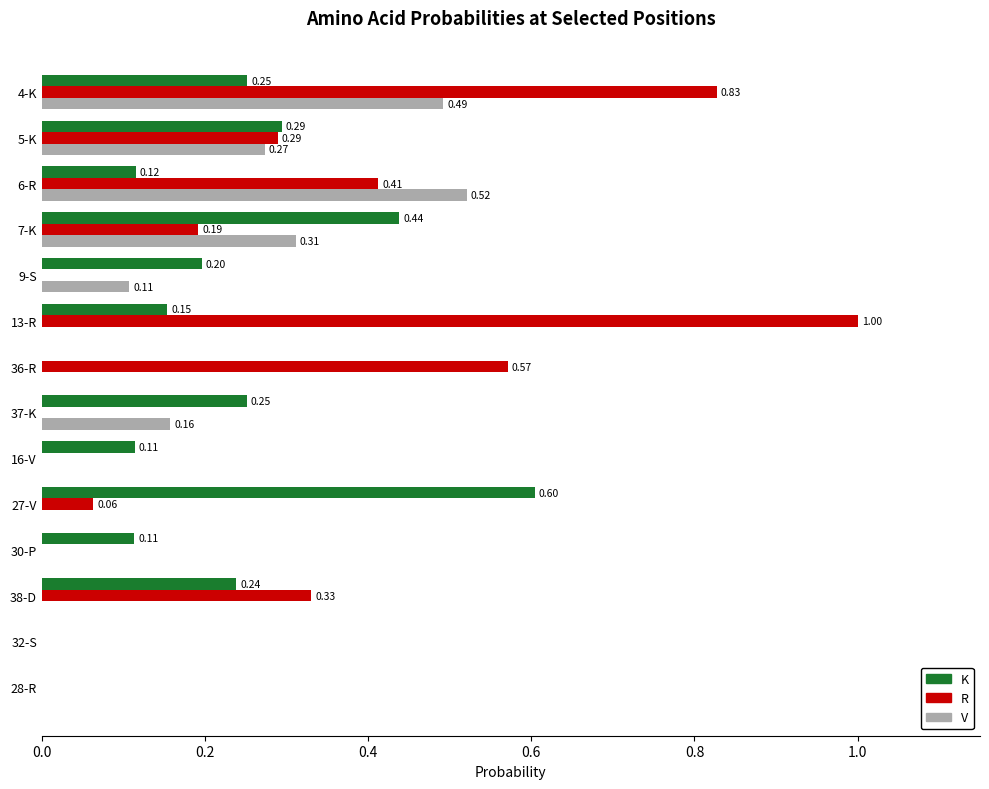

Which series changed the most between 36-R and 32-S?

R